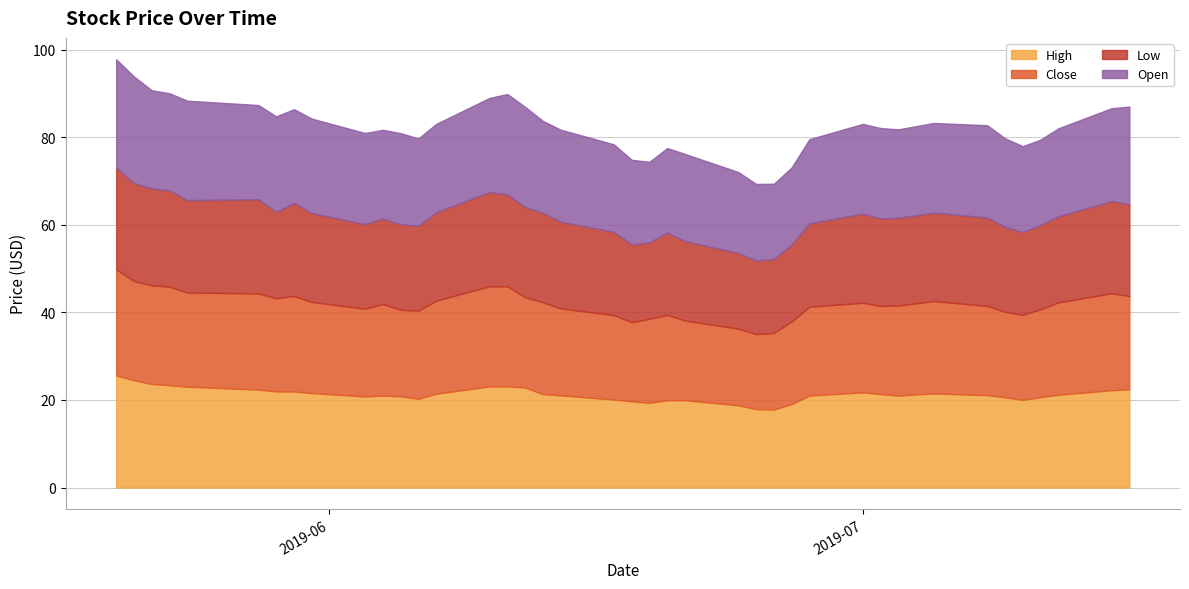

Does the chart display data point markers on the line(s)?

No